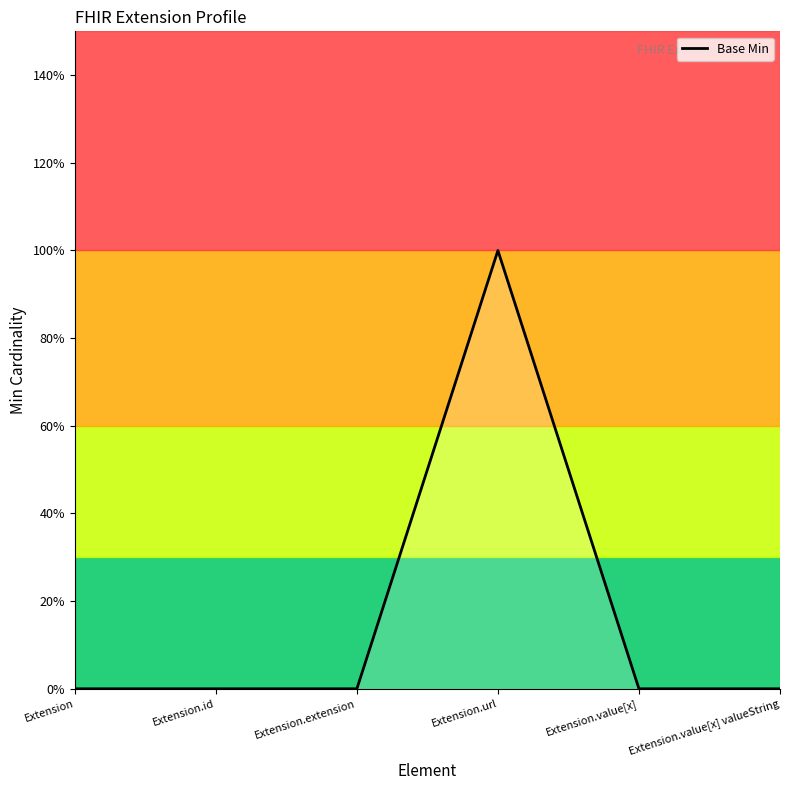

What position from the right is Extension.value[x] valueString?

1